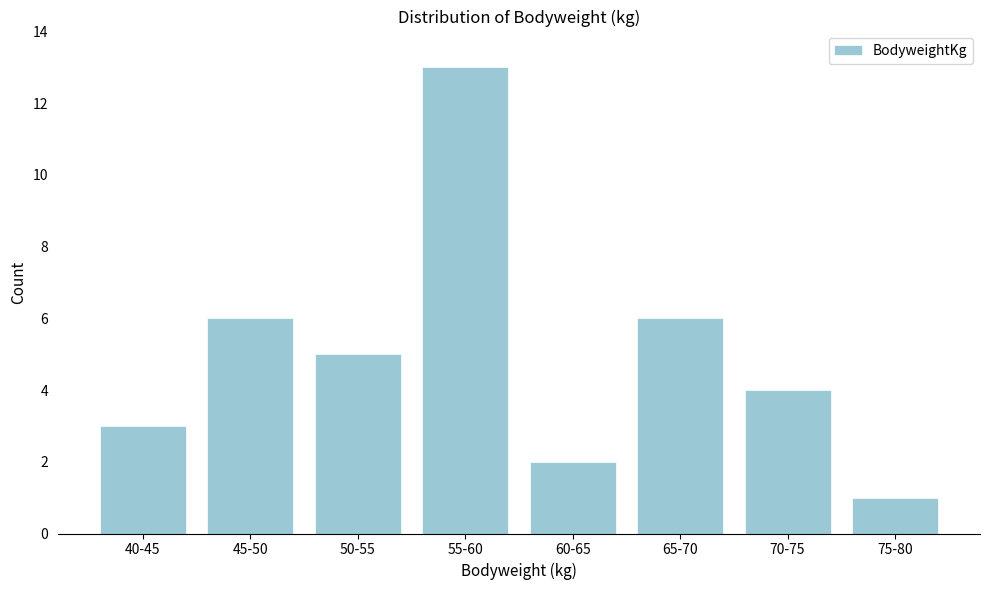

Reading left to right, list all the values displayed in this chart.

3	6	5	13	2	6	4	1